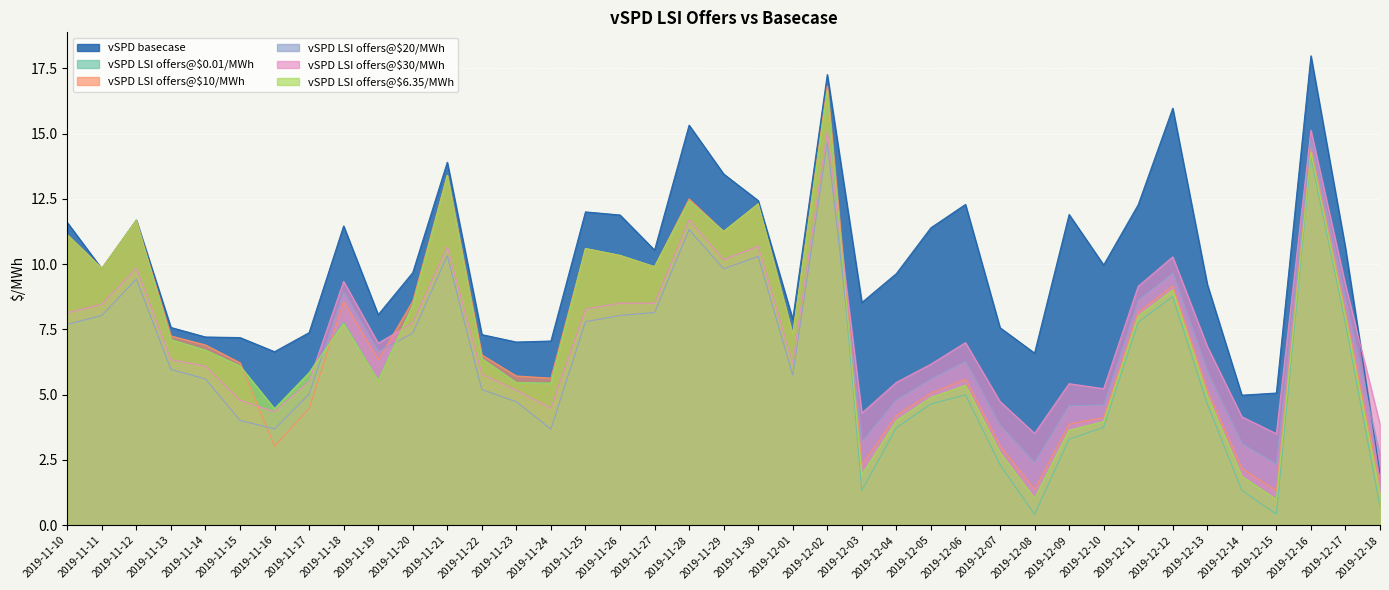

What is the difference between the second highest and second lowest values in the vSPD LSI offers@$10/MWh series?

13.0